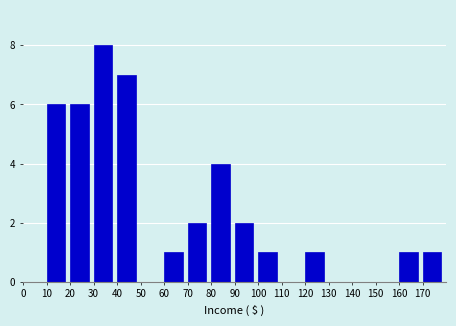

Reading right to left, extract all data points from this chart.

170=1	160=1	150=0	140=0	130=0	120=1	110=0	100=1	90=2	80=4	70=2	60=1	50=0	40=7	30=8	20=6	10=6	0=0